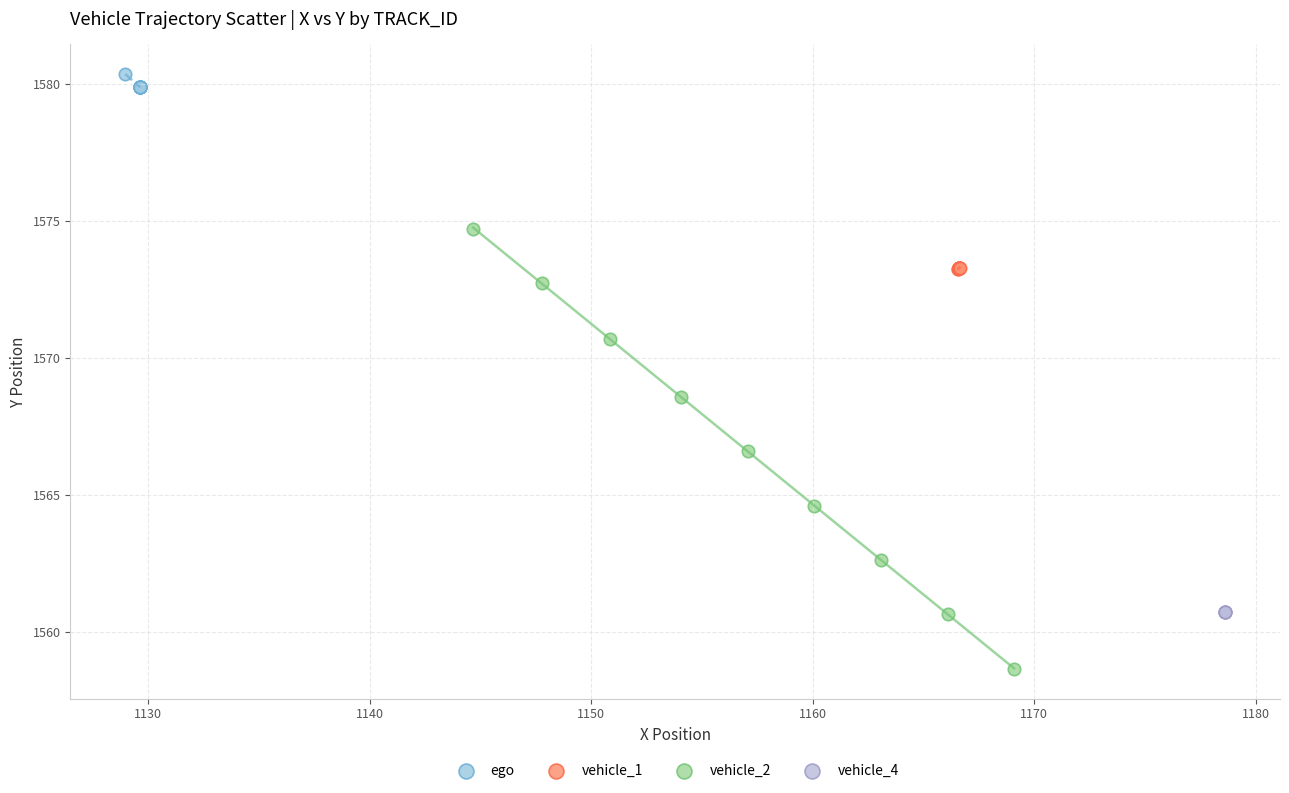

Which series reaches the maximum Y coordinate?

ego